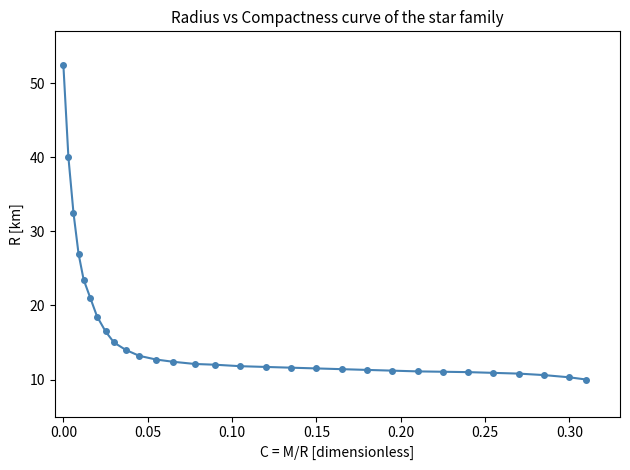

What is the greatest value displayed?

52.5